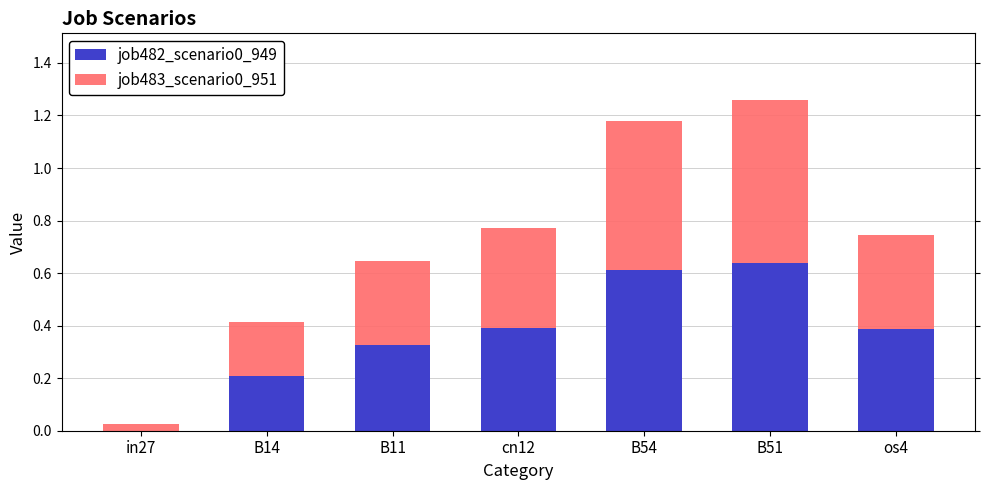

The value of job482_scenario0_949 at B14 is 0.3. True or false?

False